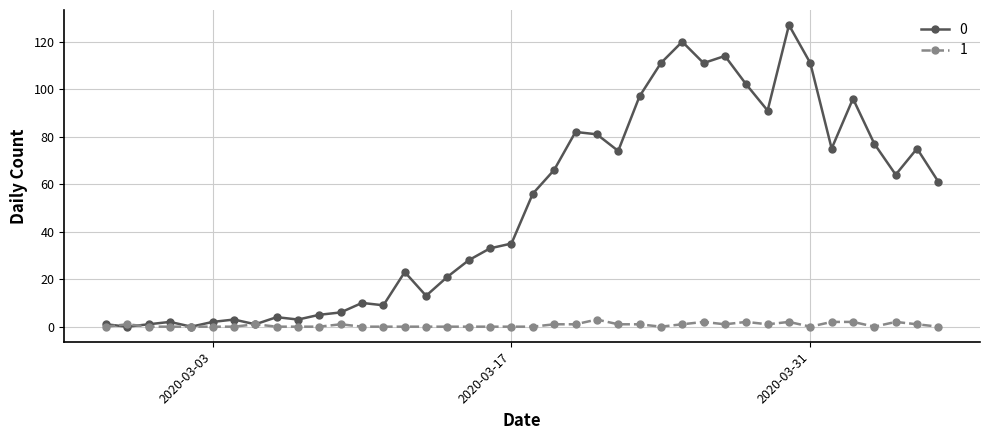

What is the greatest value displayed?

127